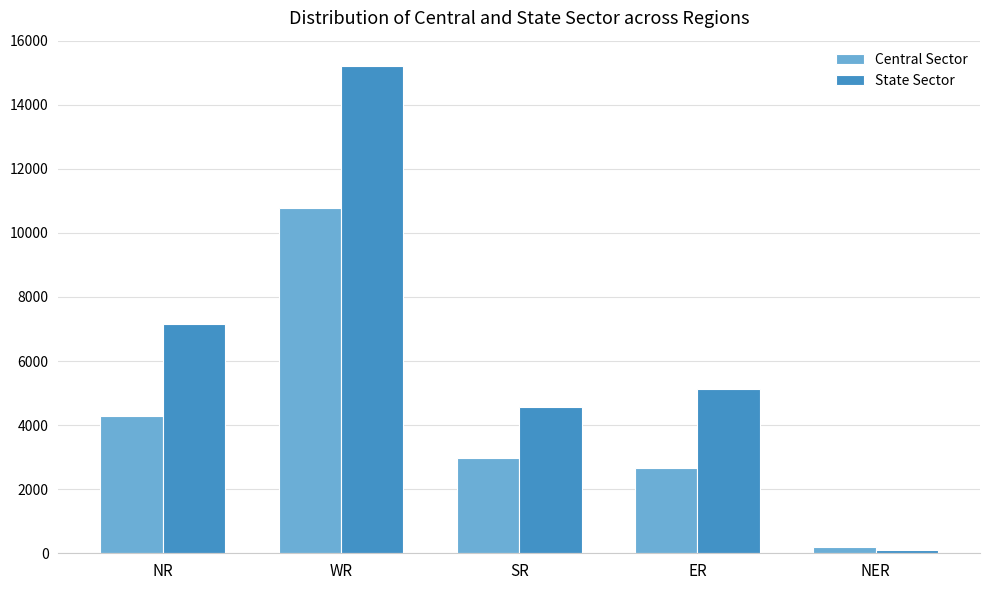

Reading left to right, extract all data points from this chart.

Central Sector: NR=4277	WR=10788	SR=2960	ER=2650	NER=181
State Sector: NR=7160	WR=15204	SR=4562	ER=5139	NER=110